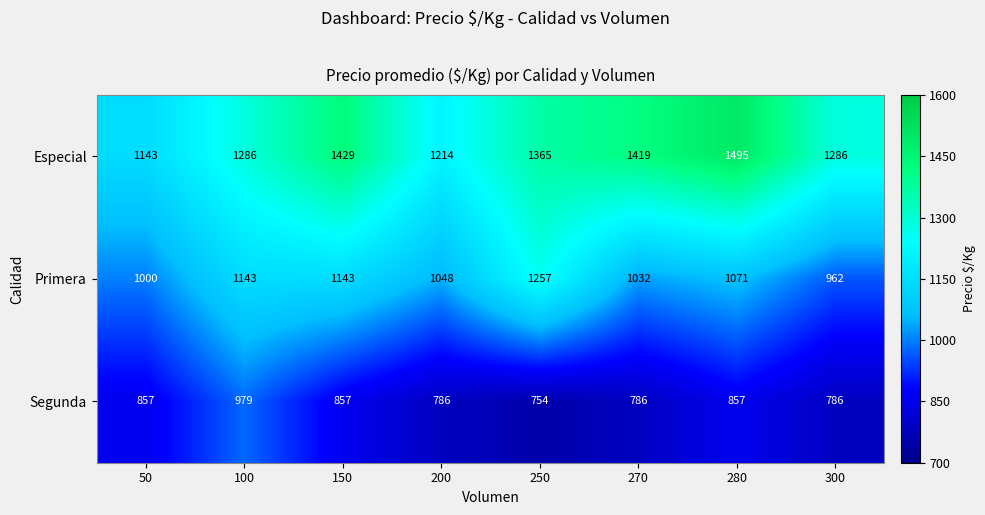

How many distinct data groups are displayed?

3